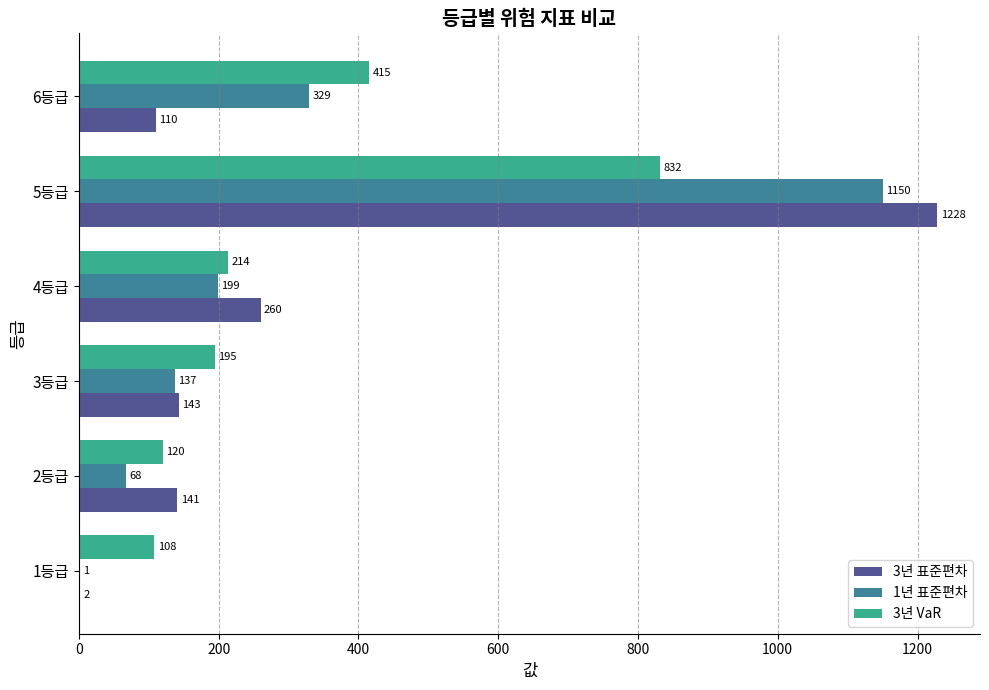

What is the sum of the 1년 표준편차 values at 3등급 and 2등급?

205